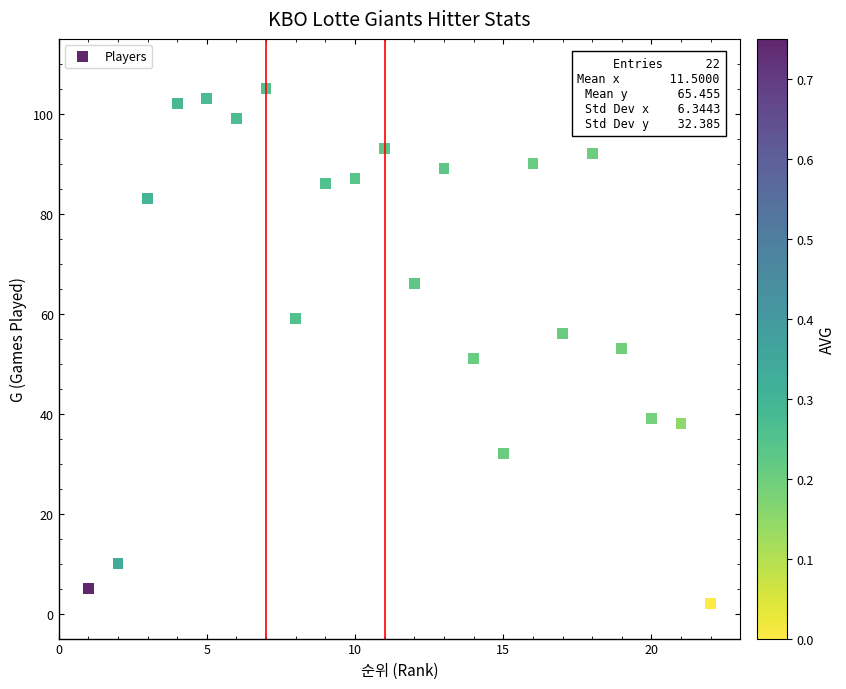

What is the range of Y values (max minus min)?

103